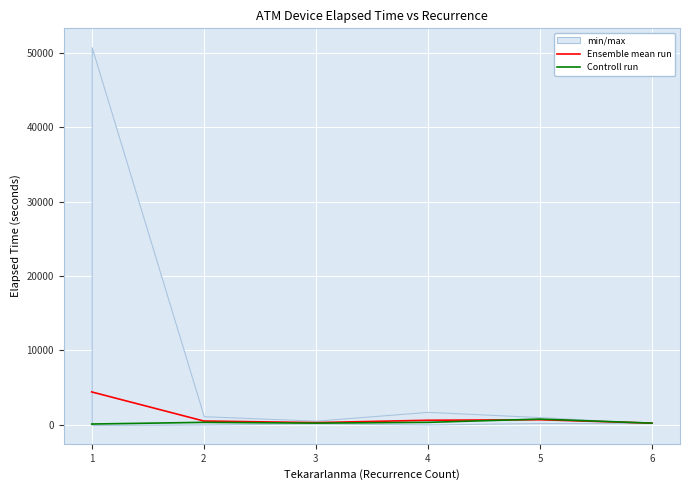

True or false: Controll run has a value of 567.8 at 2.

False